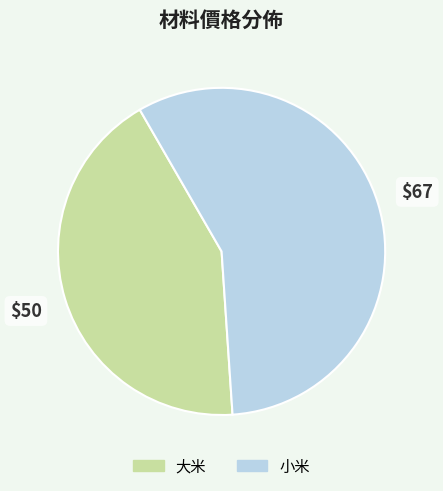

The 大米 slice represents 43% of the pie. True or false?

True